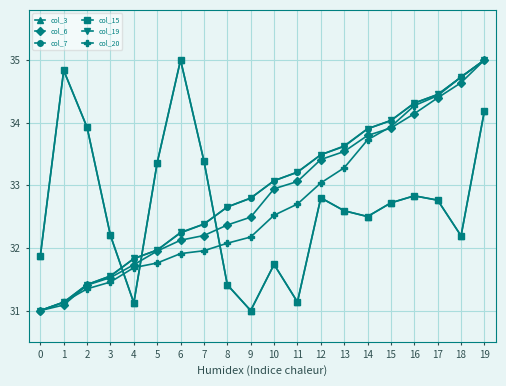

Does the chart have visible grid lines?

Yes